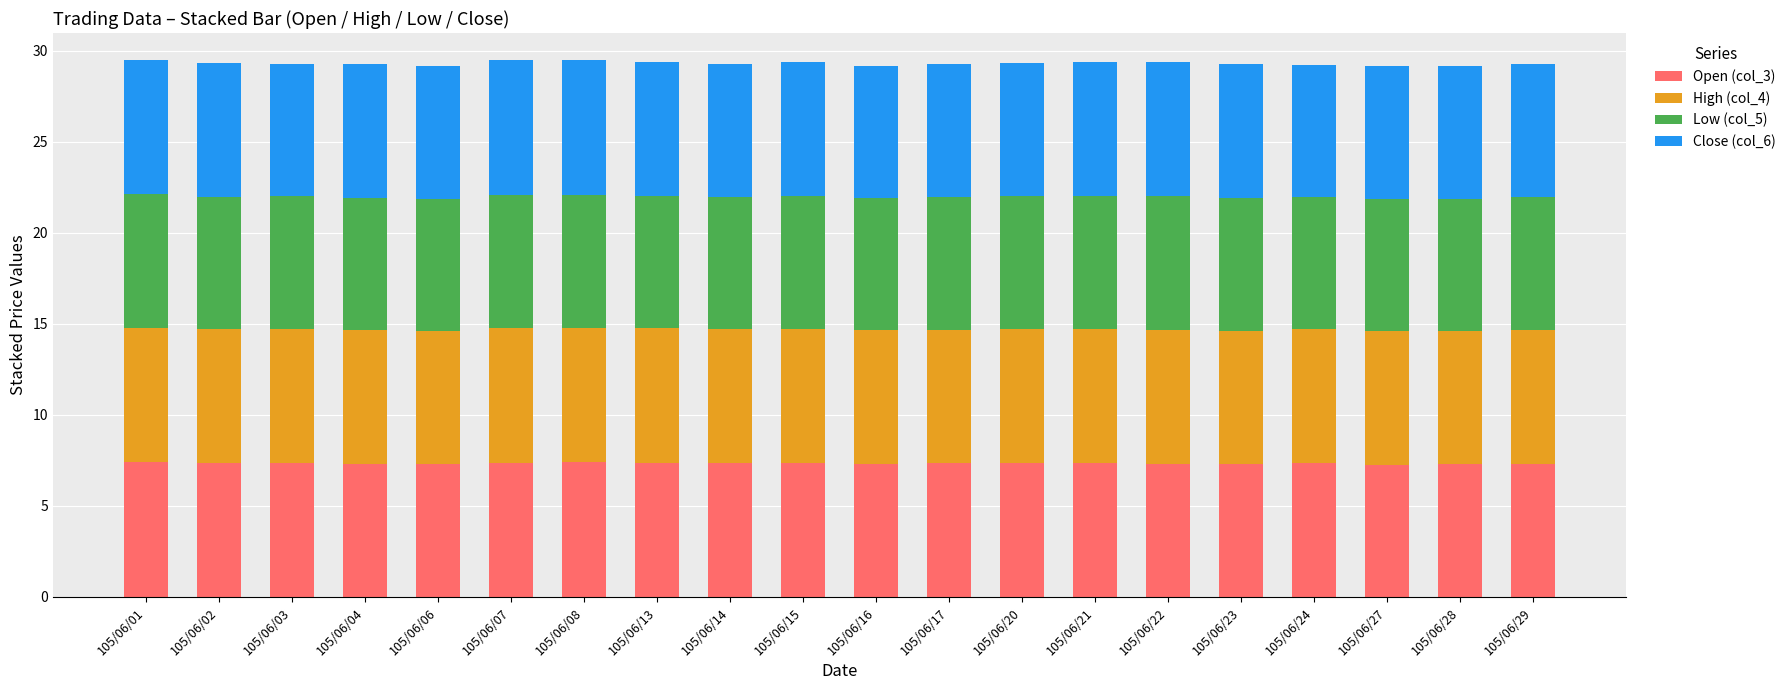

Are the bars grouped side by side (vs. stacked)?

No